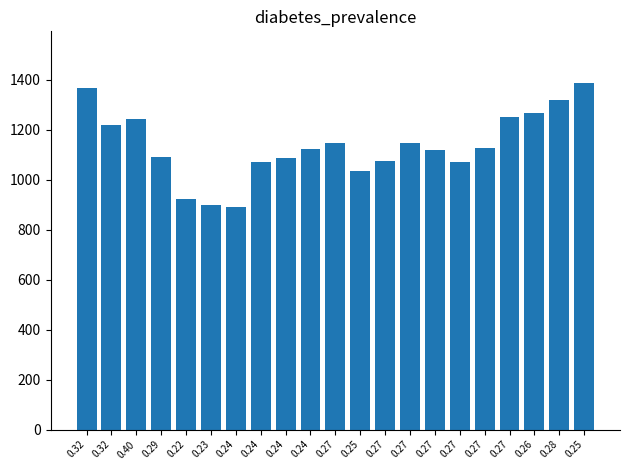

How many distinct data groups are displayed?

1